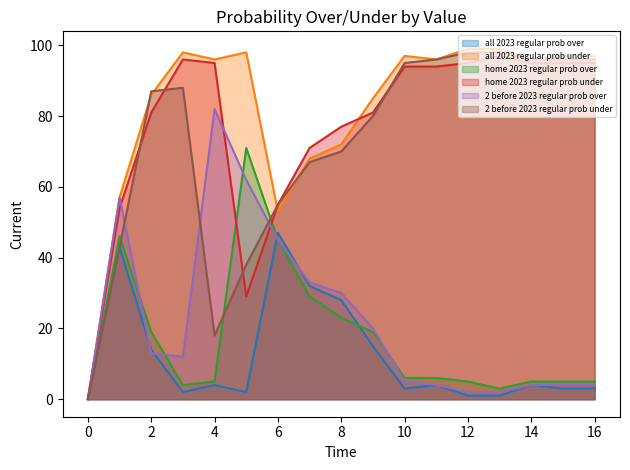

What is the total value across all series at 13?

300